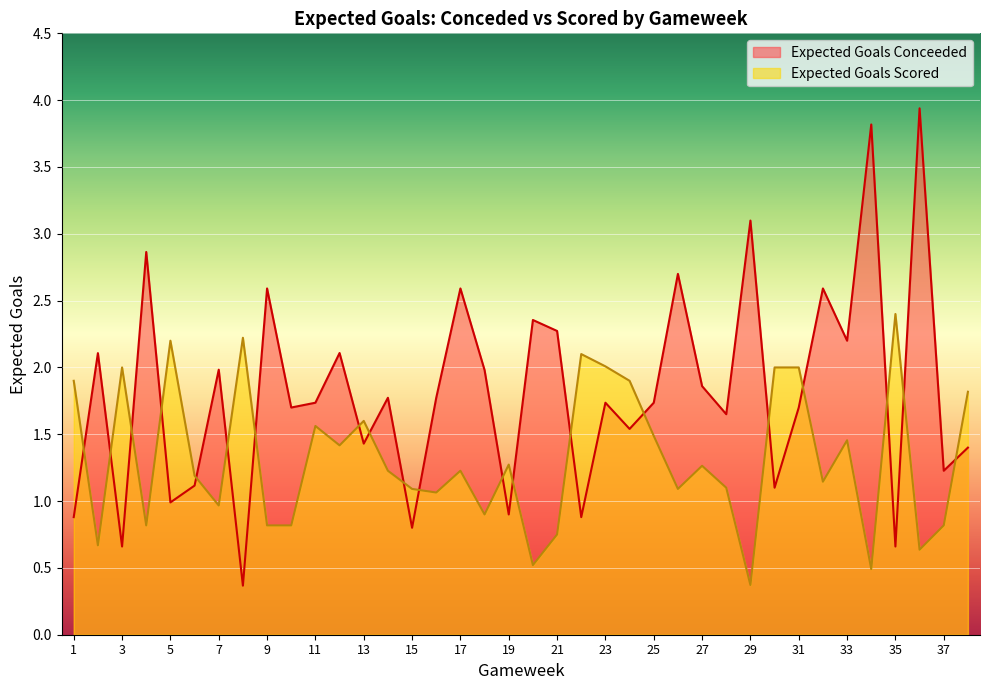

Reading right to left, transcribe all the data shown in this chart.

Expected Goals Conceeded: 38=1.4	37=1.2	36=3.9	35=0.7	34=3.8	33=2.2	32=2.6	31=1.7	30=1.1	29=3.1	28=1.6	27=1.9	26=2.7	25=1.7	24=1.5	23=1.7	22=0.9	21=2.3	20=2.4	19=0.9	18=2.0	17=2.6	16=1.8	15=0.8	14=1.8	13=1.4	12=2.1	11=1.7	10=1.7	9=2.6	8=0.4	7=2.0	6=1.1	5=1.0	4=2.9	3=0.7	2=2.1	1=0.9
Expected Goals Scored: 38=1.8	37=0.8	36=0.6	35=2.4	34=0.5	33=1.5	32=1.1	31=2.0	30=2.0	29=0.4	28=1.1	27=1.3	26=1.1	25=1.5	24=1.9	23=2.0	22=2.1	21=0.8	20=0.5	19=1.3	18=0.9	17=1.2	16=1.1	15=1.1	14=1.2	13=1.6	12=1.4	11=1.6	10=0.8	9=0.8	8=2.2	7=1.0	6=1.2	5=2.2	4=0.8	3=2.0	2=0.7	1=1.9